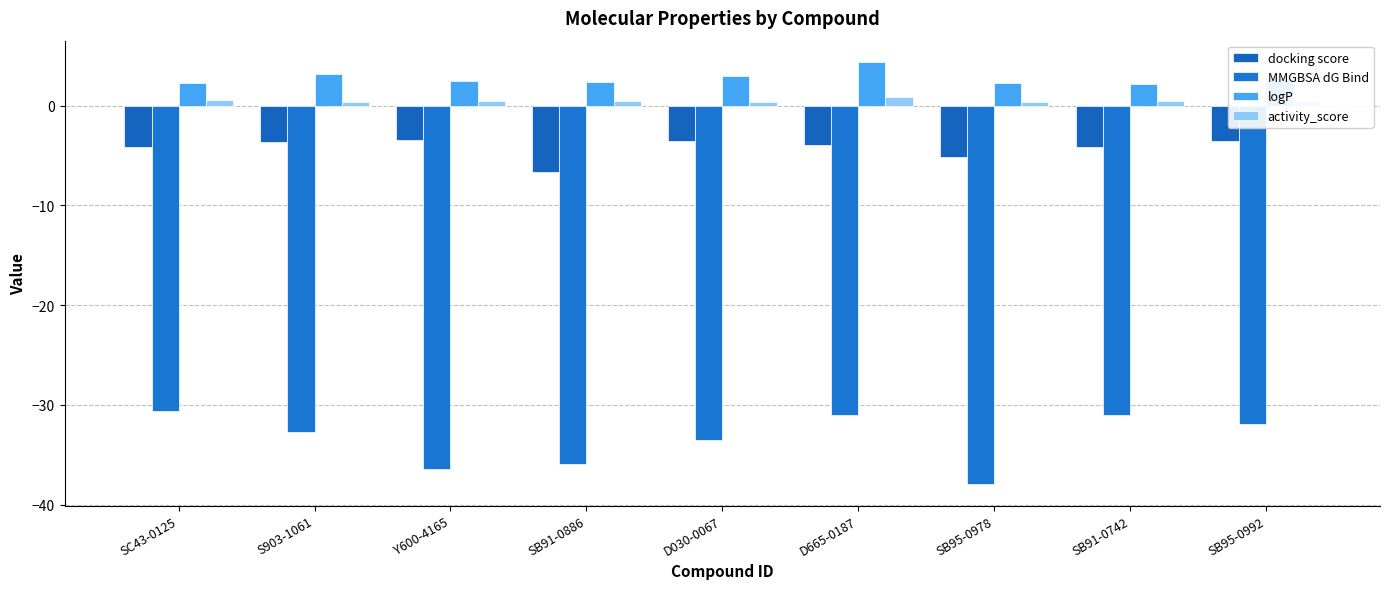

What is the total value across all series at D030-0067?

-33.8